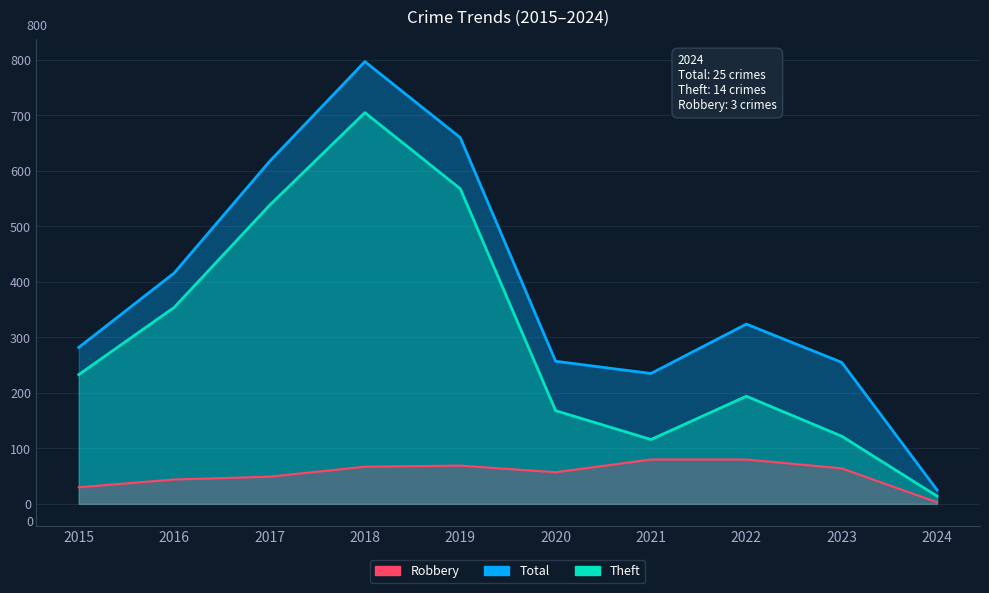

What is the total value across all series at 2017?

1204